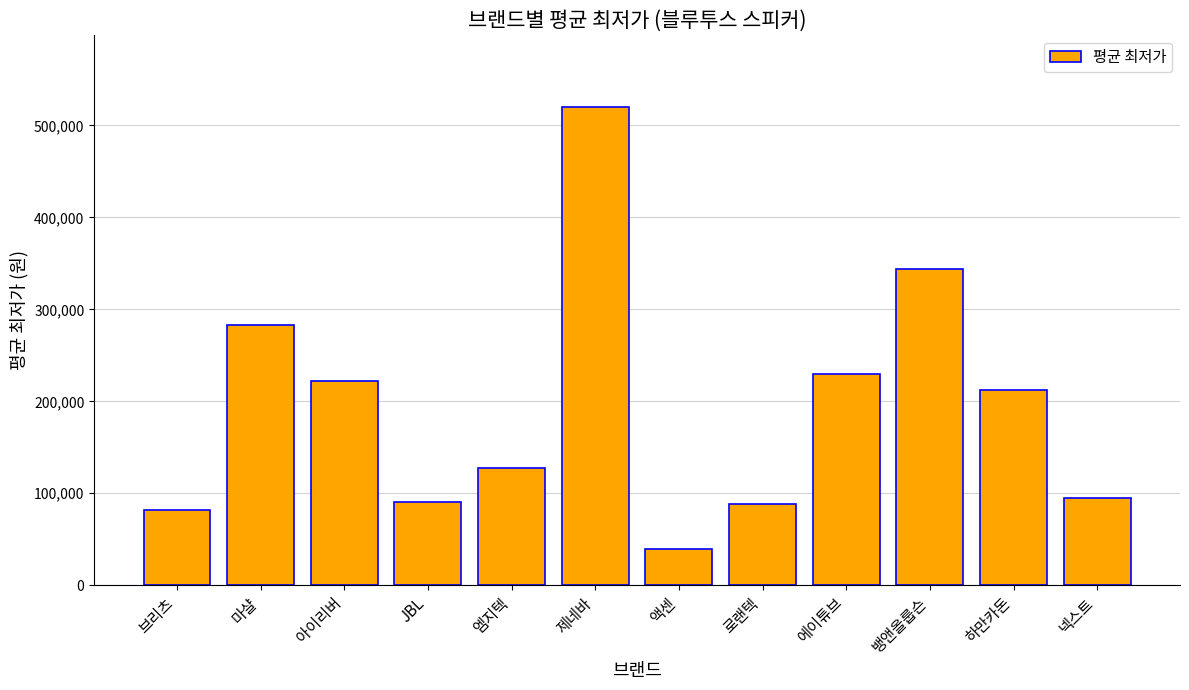

What is the label of the 4th bar from the right?

에이튜브